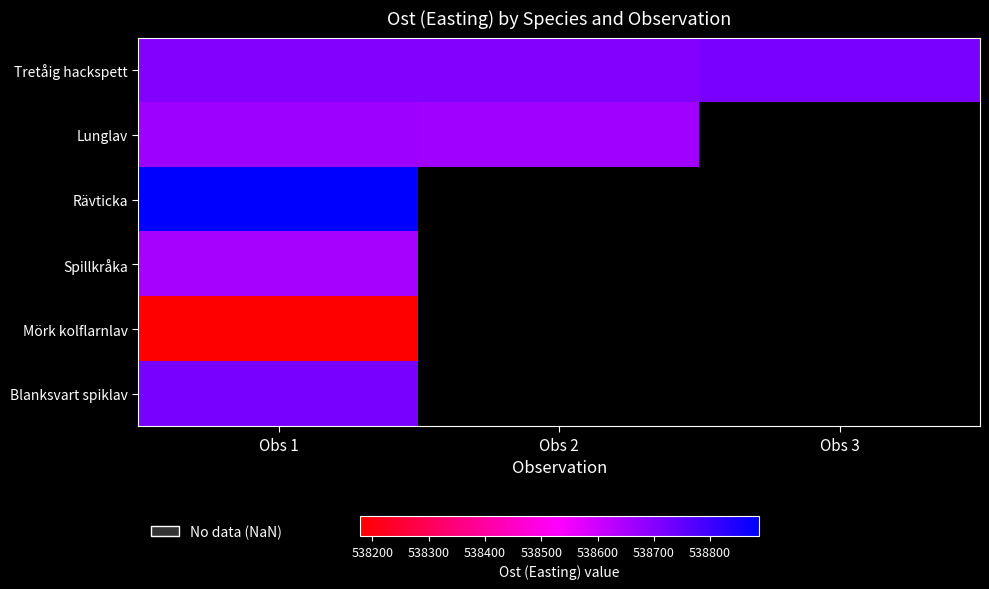

What is the spread (max minus min) of values at Obs 1?

708.5